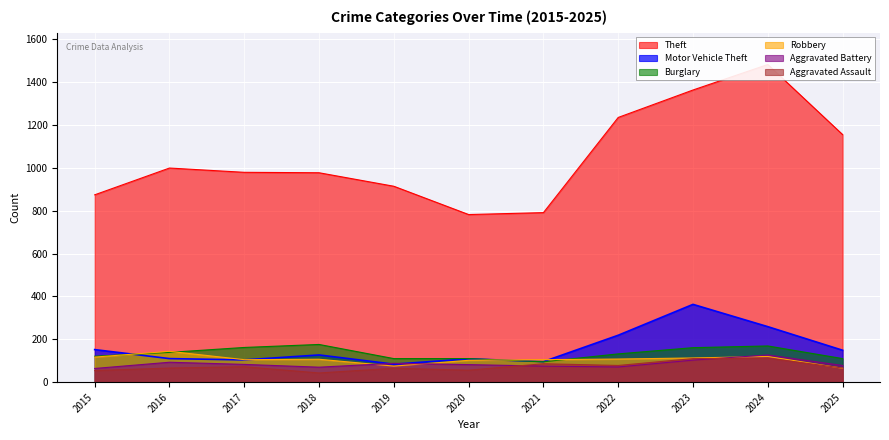

Which series ends up on top after the final intersection of Motor Vehicle Theft and Burglary?

Motor Vehicle Theft